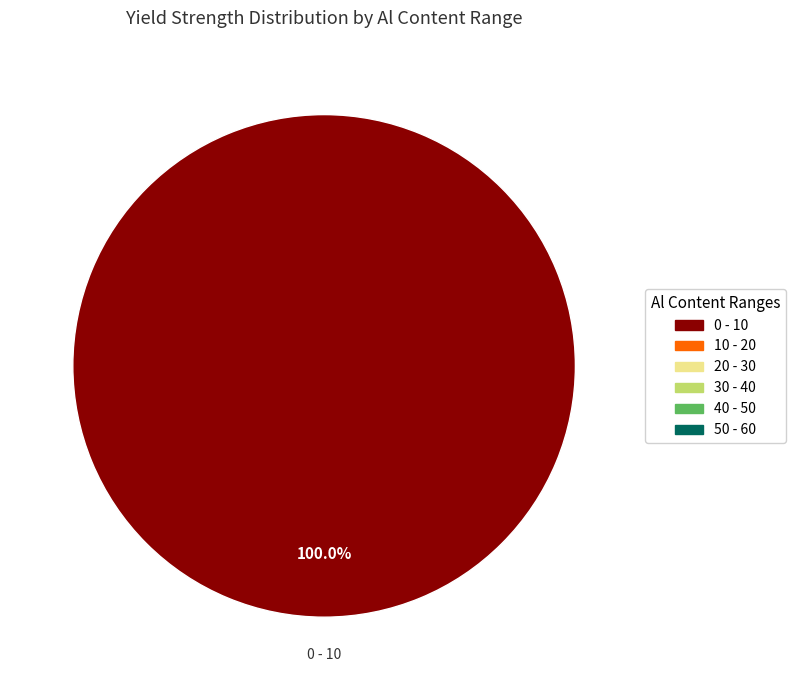

Does any single category account for the majority?

Yes